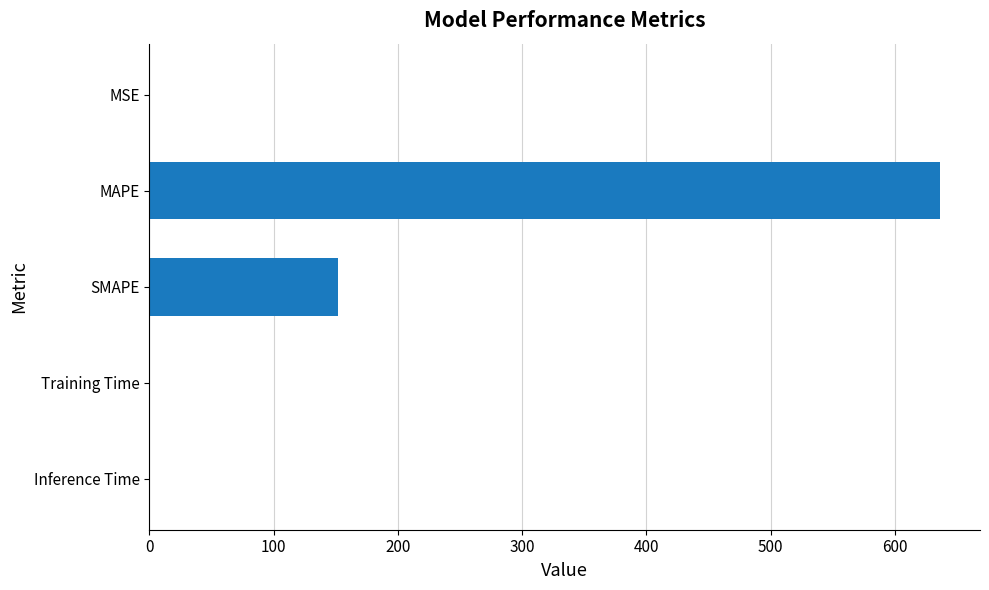

Which has a higher value, MSE or MAPE?

MAPE